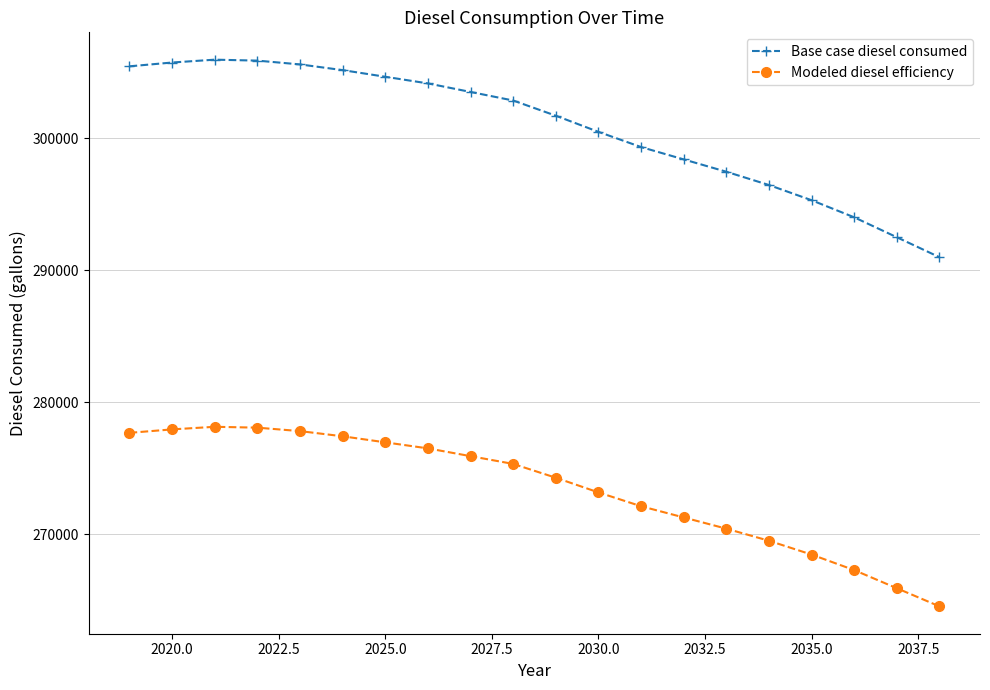

What are all the series names shown in the legend?

Base case diesel consumed, Modeled diesel efficiency